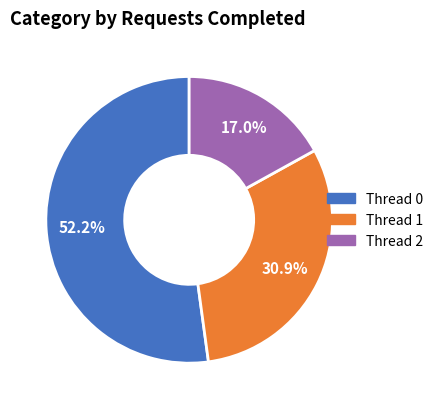

To the nearest percent, what is the difference between the Thread 2 and Thread 1 slice percentages?

14%